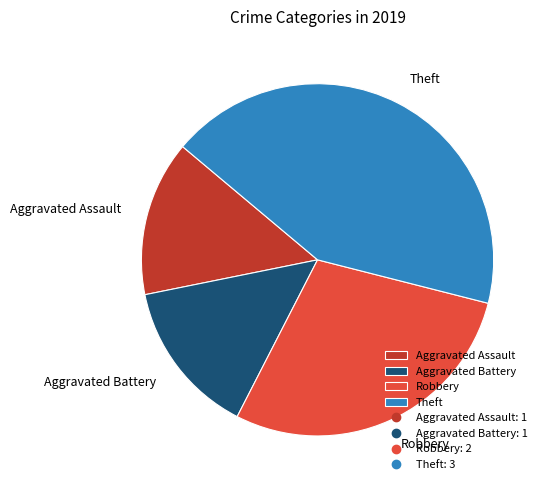

Do Robbery and Theft together represent more than half of the pie?

Yes